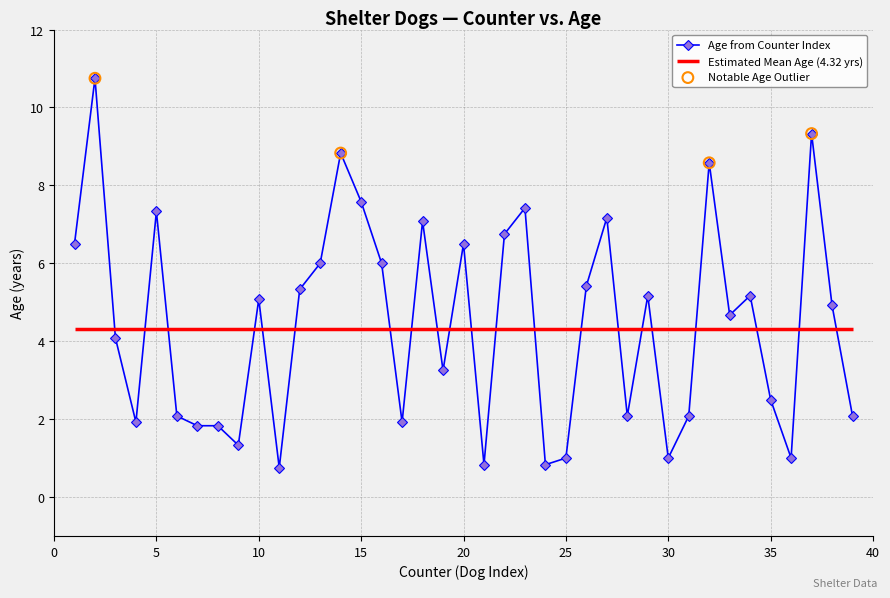

True or false: Age from Counter Index has more than 1 points higher than both neighbors.

True